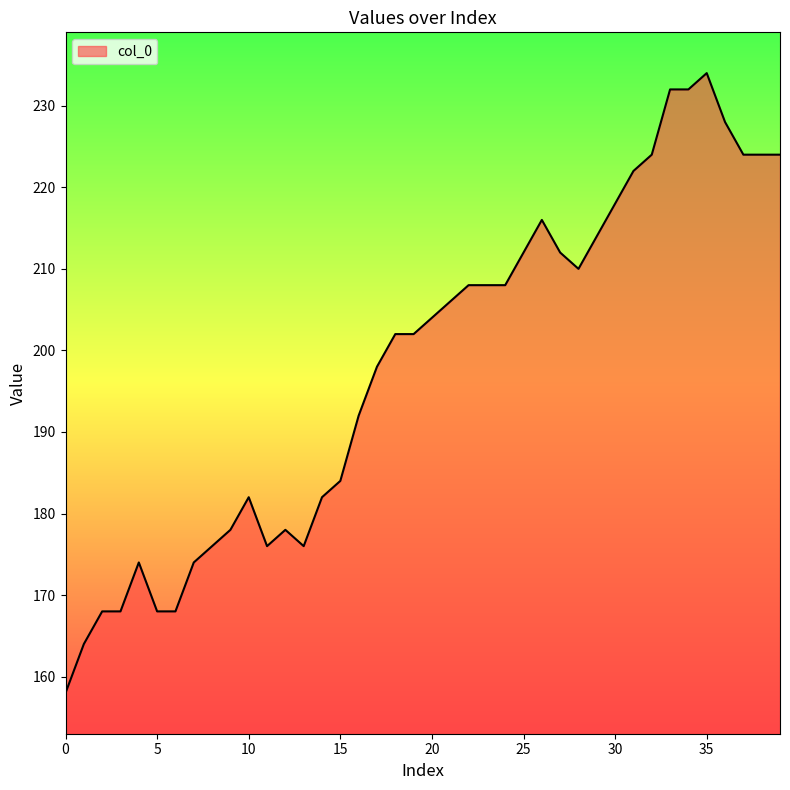

What is the smallest value displayed?

158